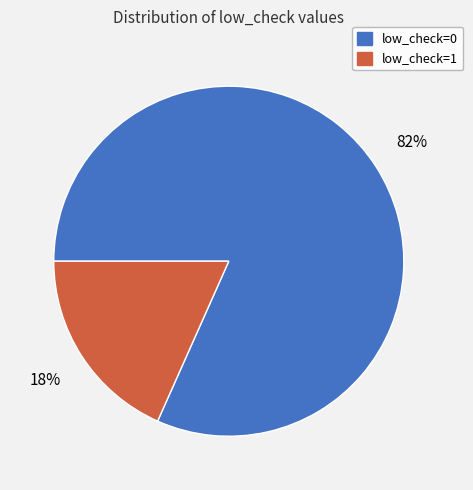

How many slices are in this pie chart?

2